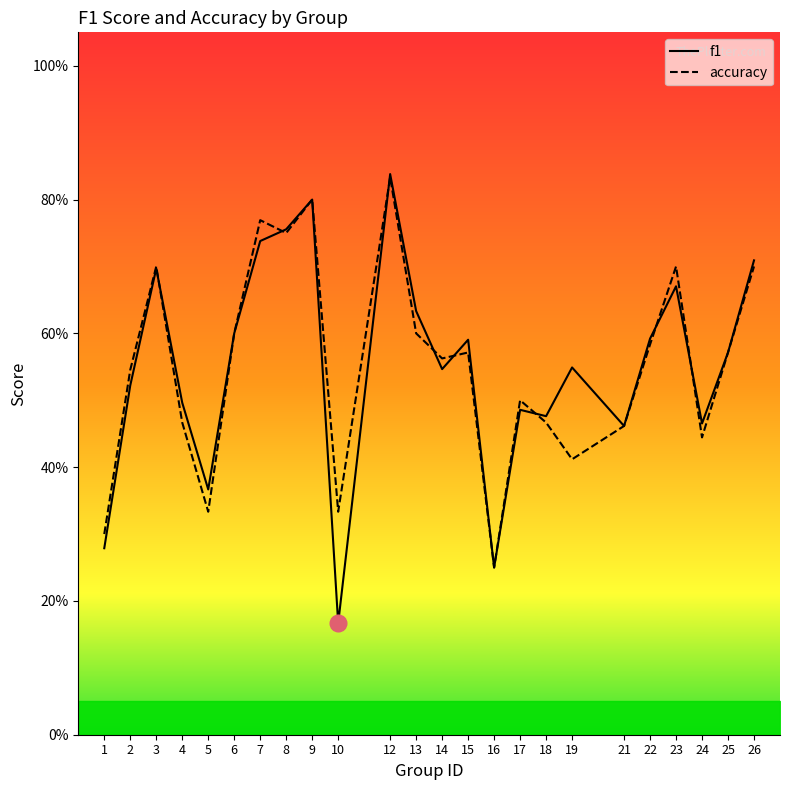

What is the minimum value for accuracy?

0.2